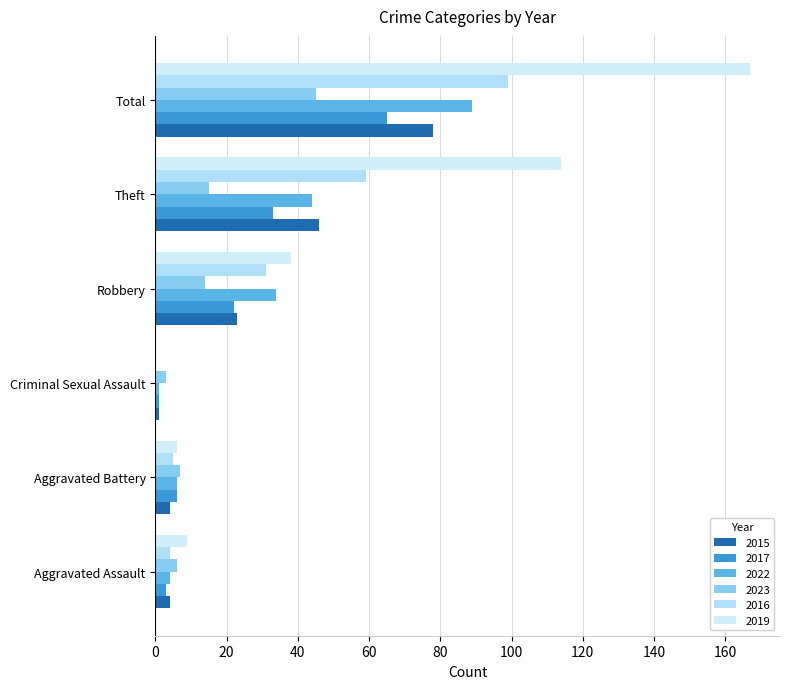

List the series in order of their peak value, highest first.

2019, 2016, 2022, 2015, 2017, 2023